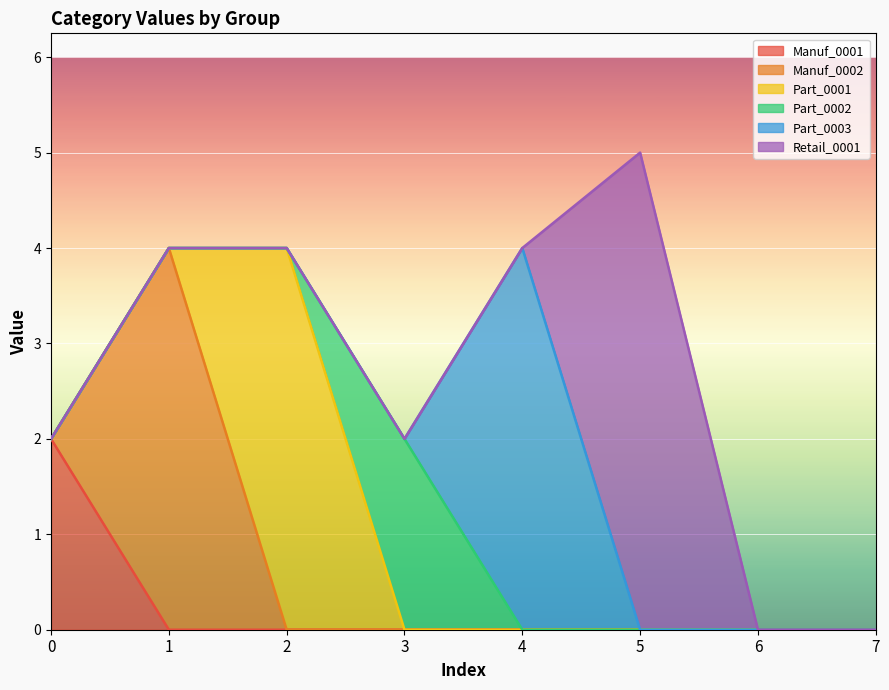

True or false: Part_0001 and Part_0003 cross at least once.

False